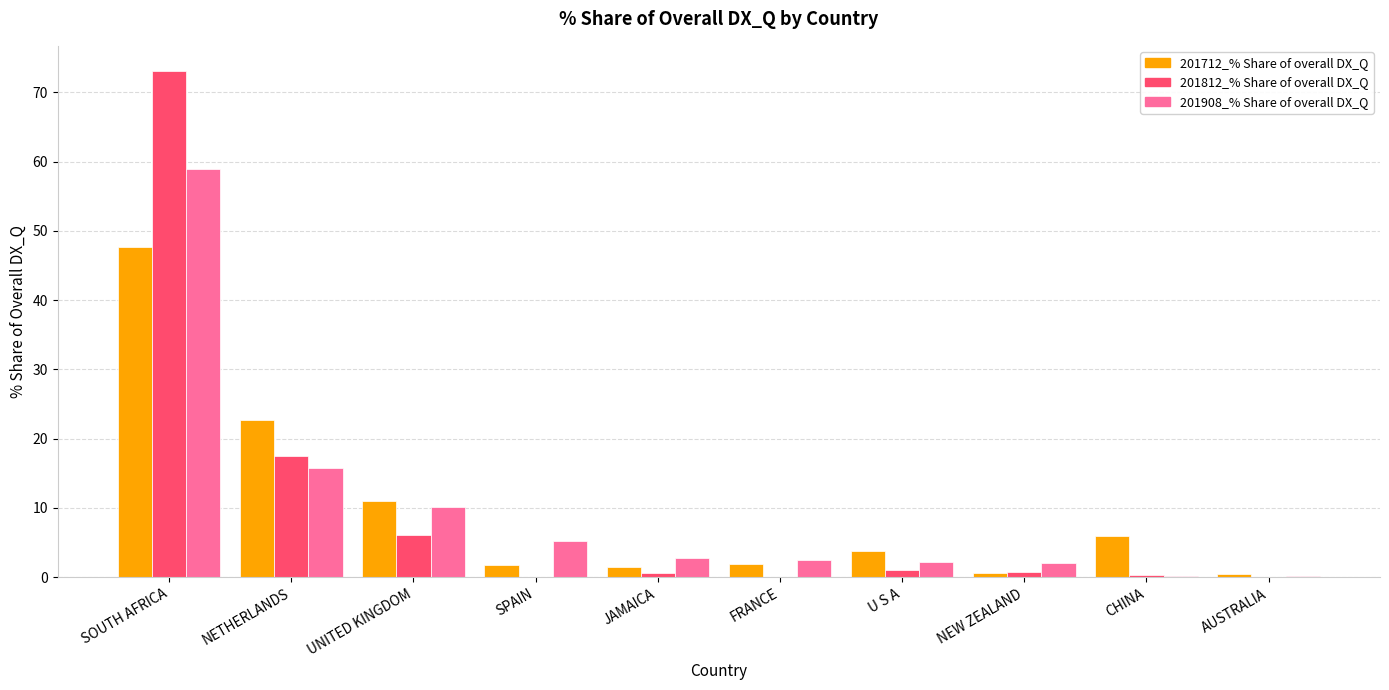

The 201712_% Share of overall DX_Q series shows 11.0 at UNITED KINGDOM. True or false?

True